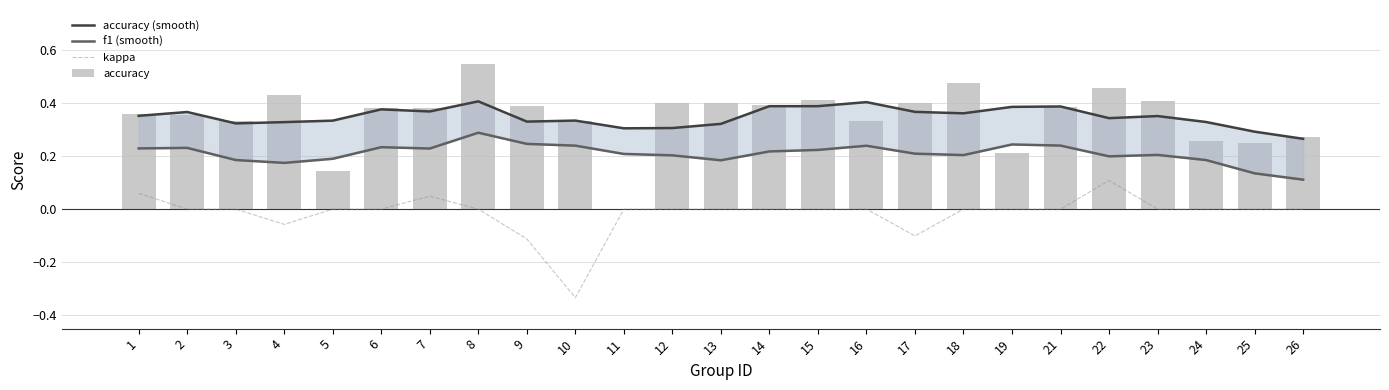

What is the value of the f1 (smooth) bar at the 4th from the left?

0.2